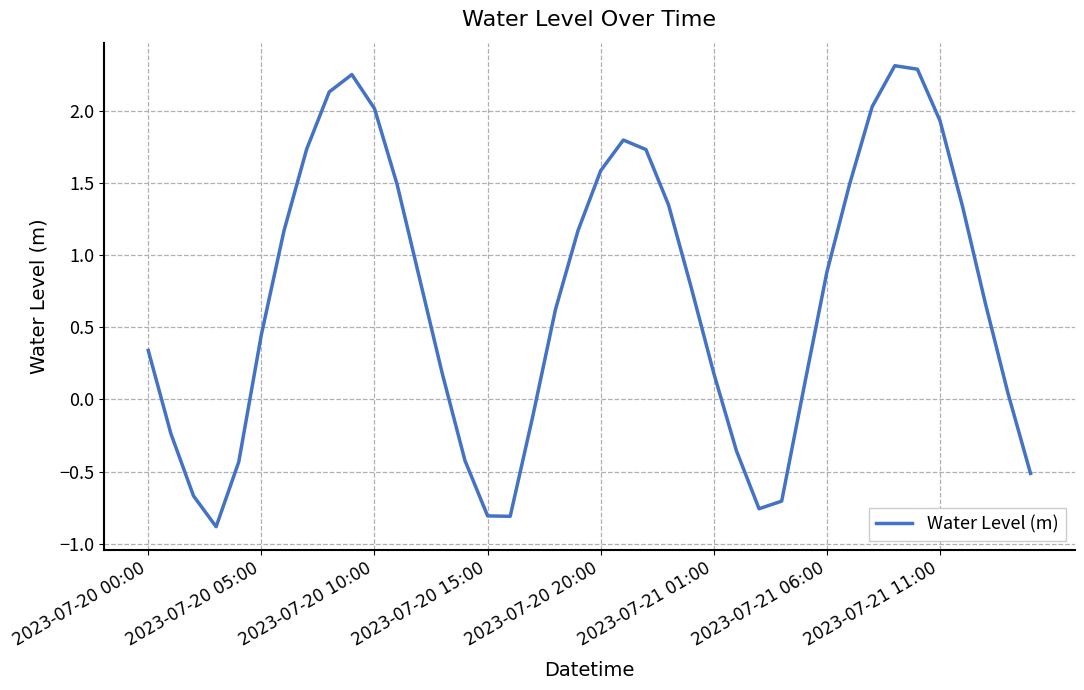

What is the smallest value displayed?

-0.9